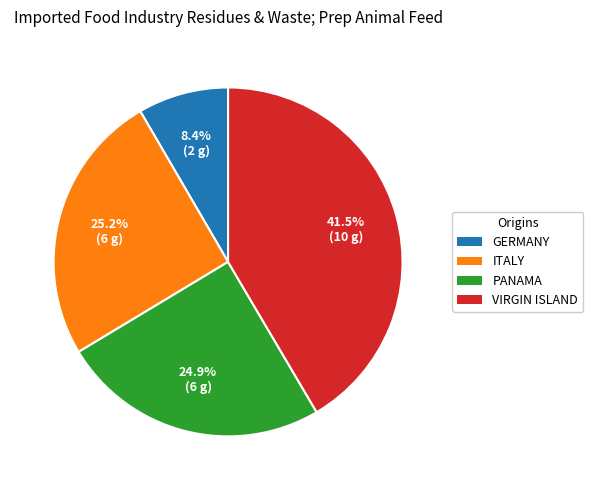

Does any single category account for the majority?

No